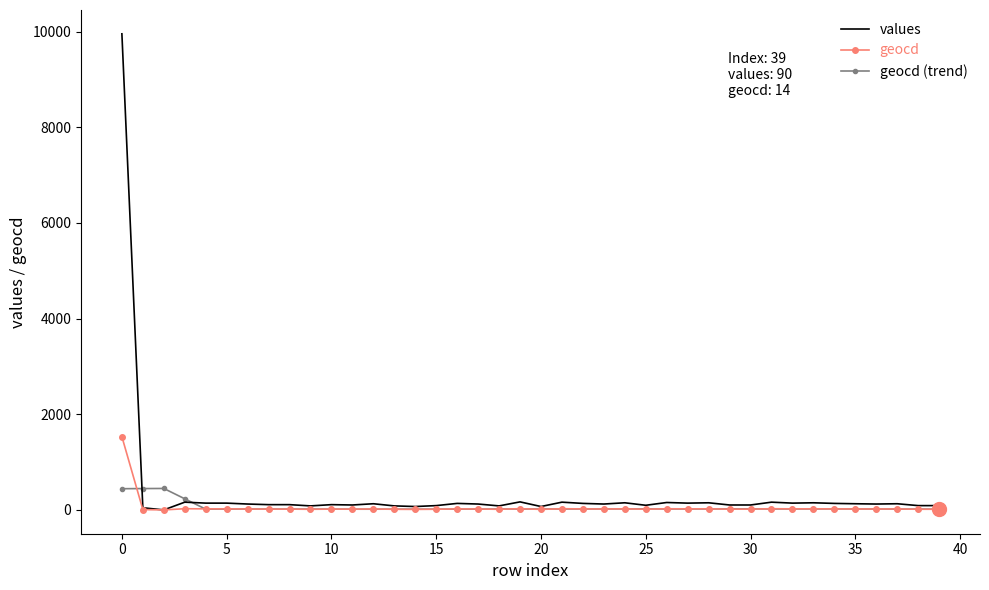

Which series has the largest total across all categories?

values